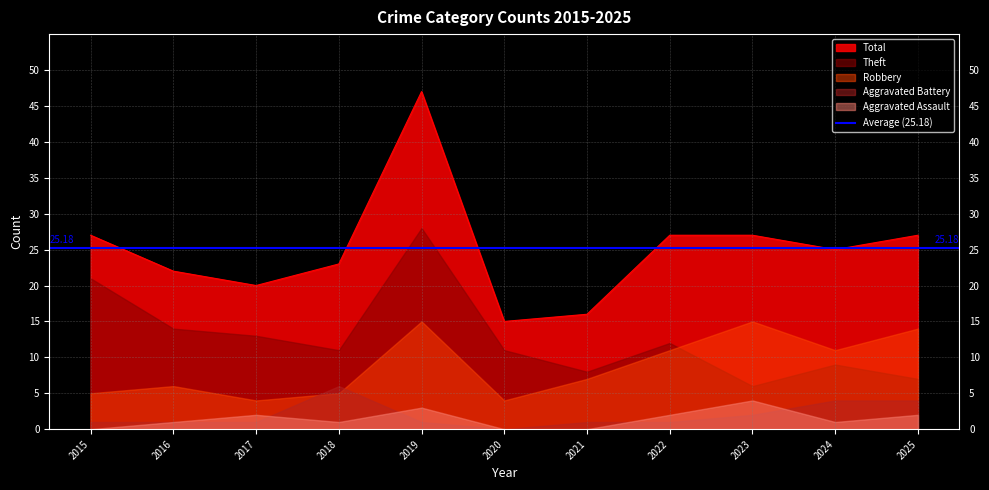

True or false: Total and Theft cross at least once.

False